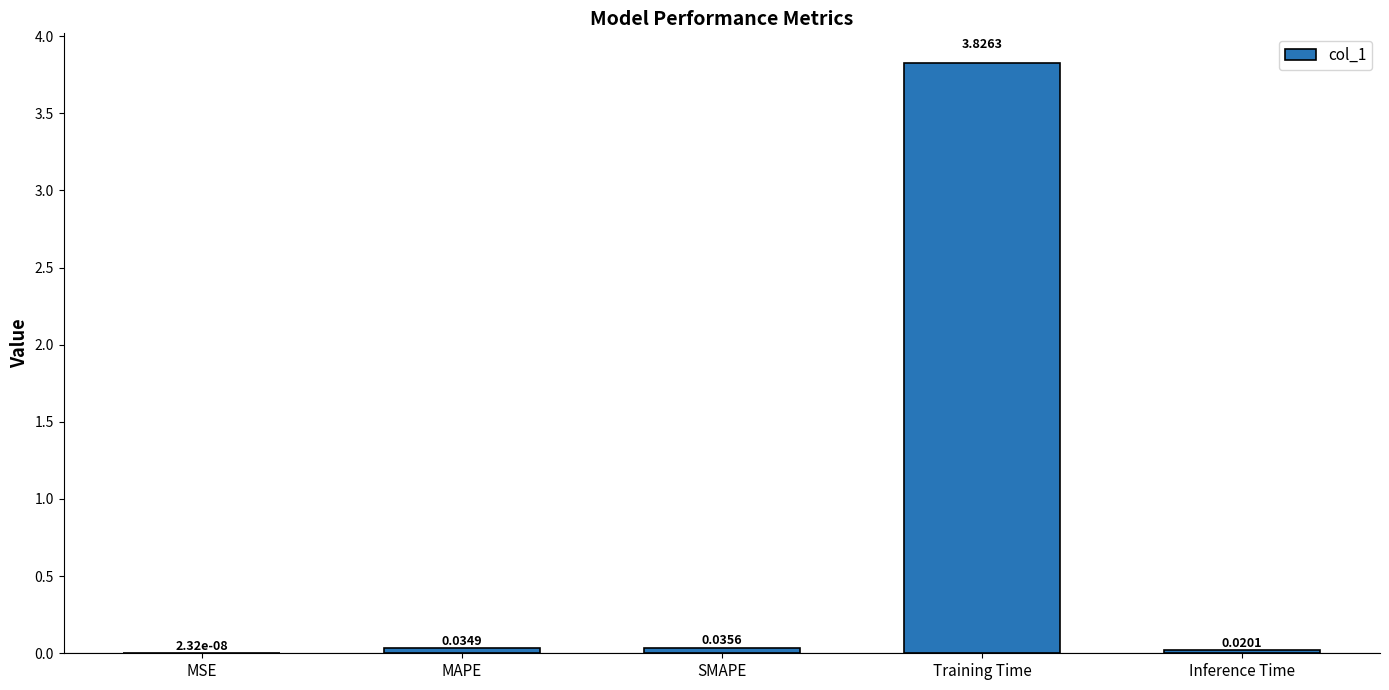

Are the bars horizontal?

No